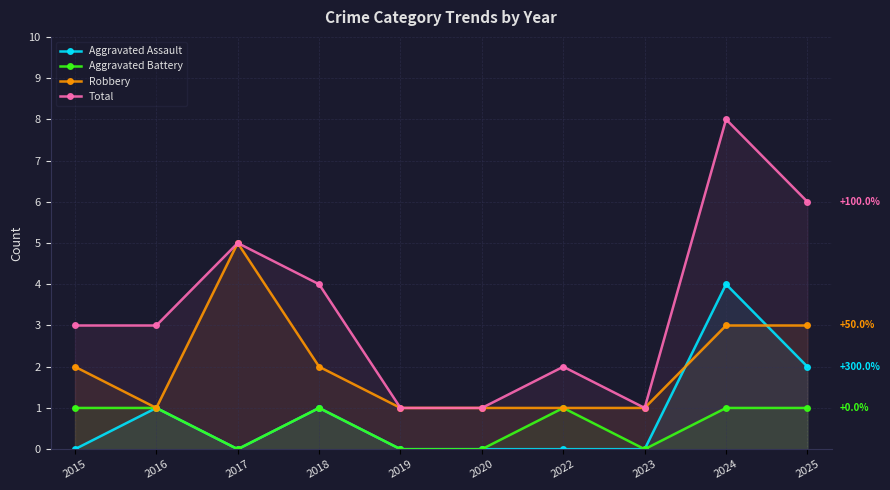

True or false: Aggravated Assault and Total intersect in this chart.

False